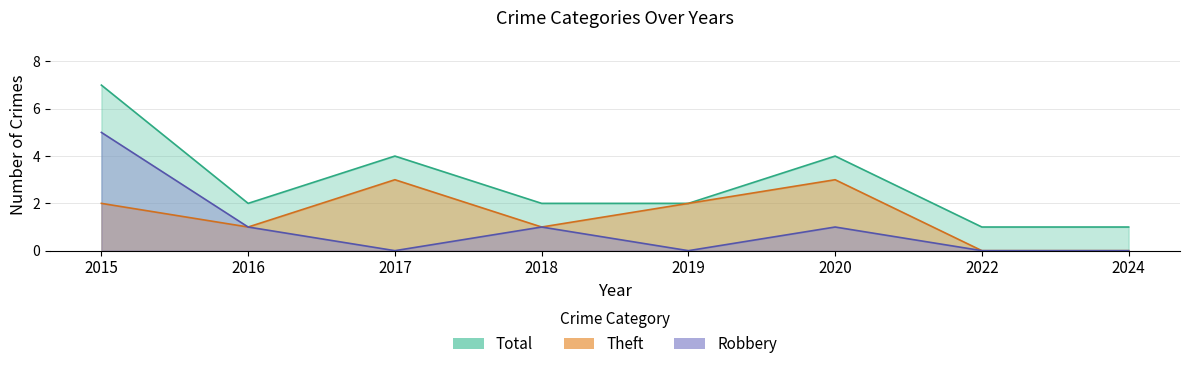

Is it true that Theft equals 3 at 2019?

False